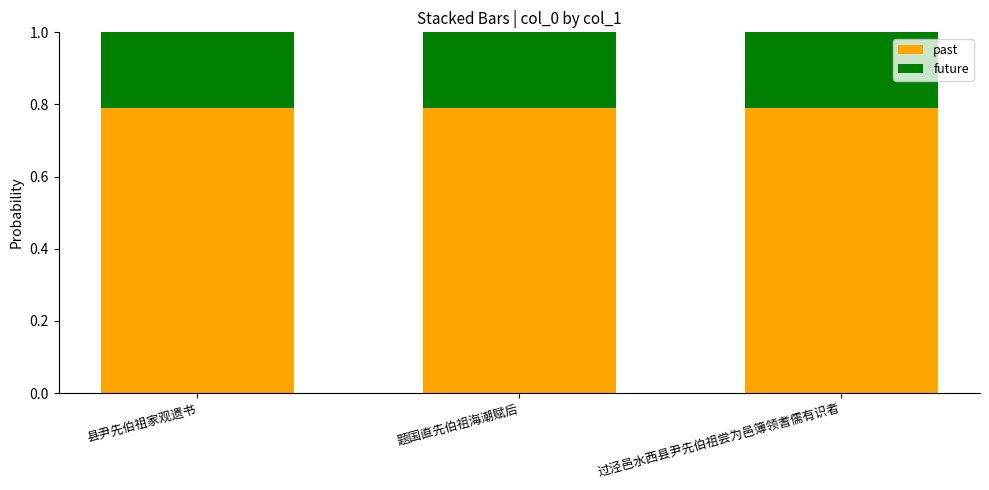

Count the past values in the range 0 to 1.

3